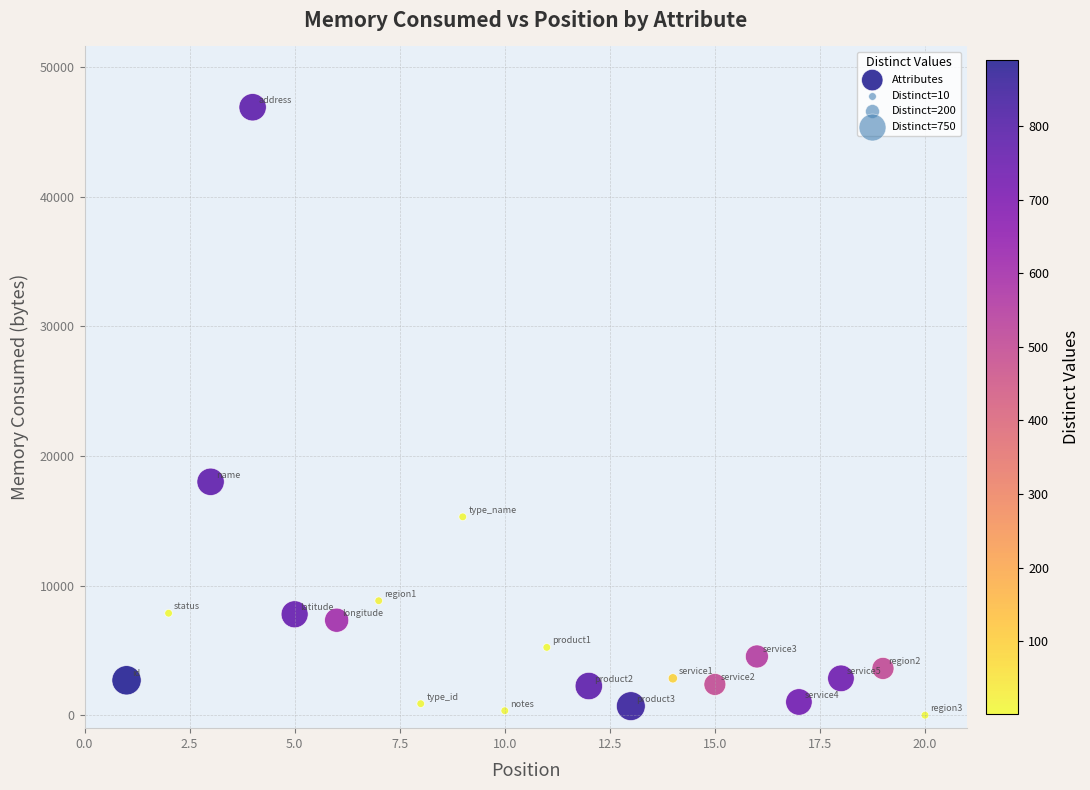

What Y value in the scatter plot is closest to 23450?

18006